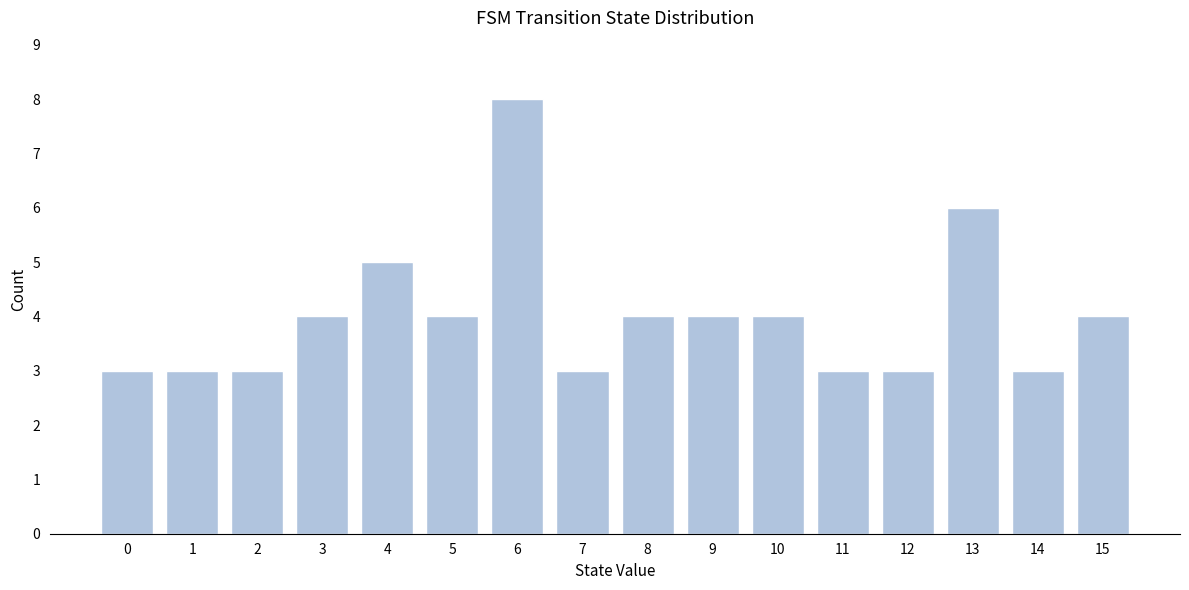

Reading left to right, list all the values displayed in this chart.

0=3	1=3	2=3	3=4	4=5	5=4	6=8	7=3	8=4	9=4	10=4	11=3	12=3	13=6	14=3	15=4